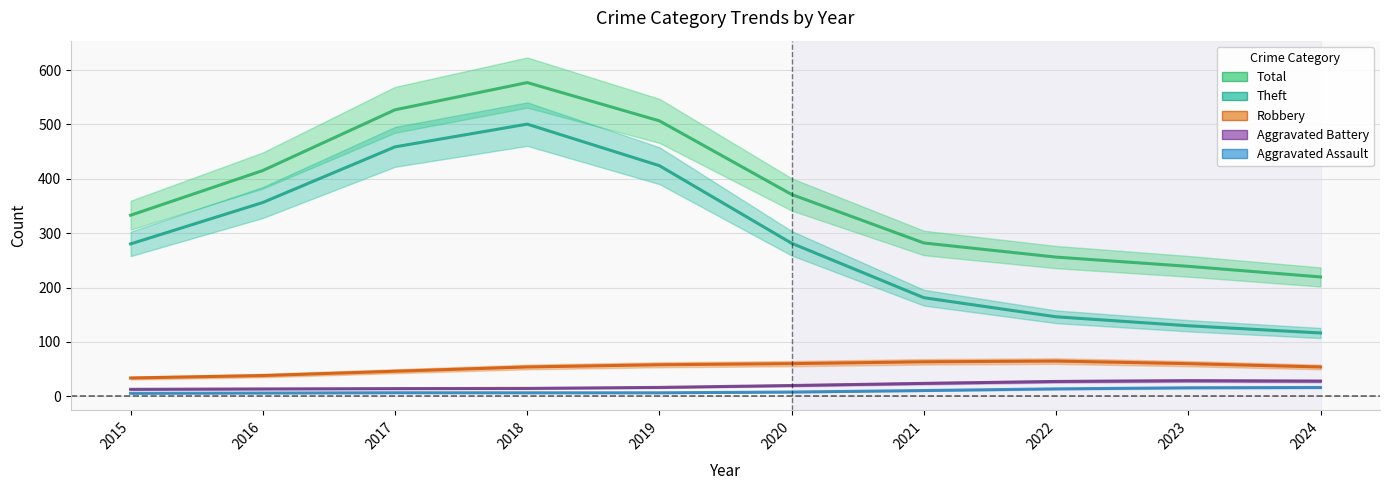

How many lines are shown in the chart?

5